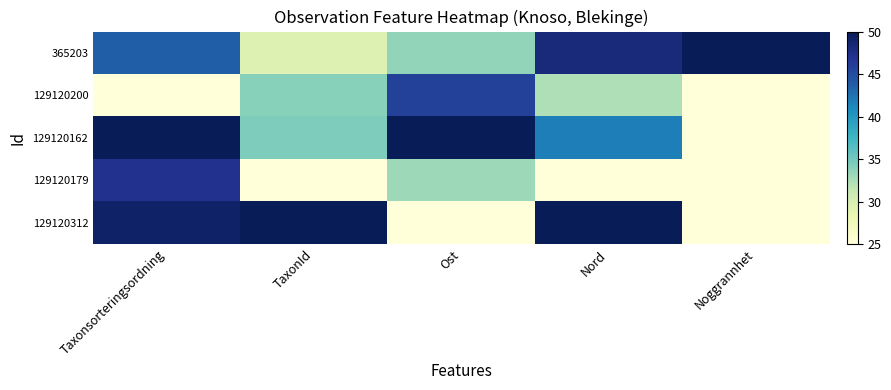

Which label corresponds to the smallest value in the chart?

Taxonsorteringsordning